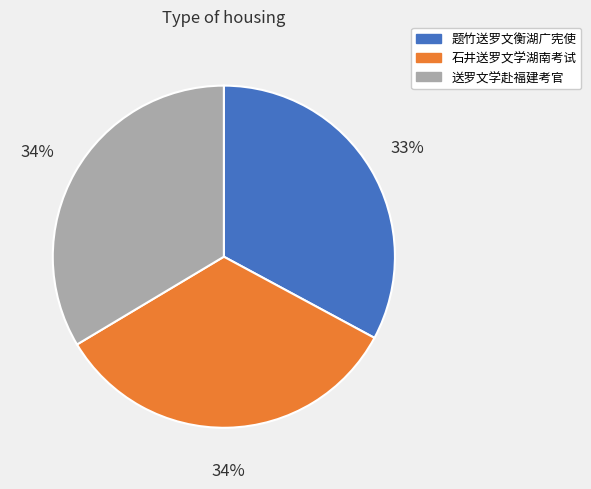

Is it true that 题竹送罗文衡湖广宪使 is 43% of the pie?

False